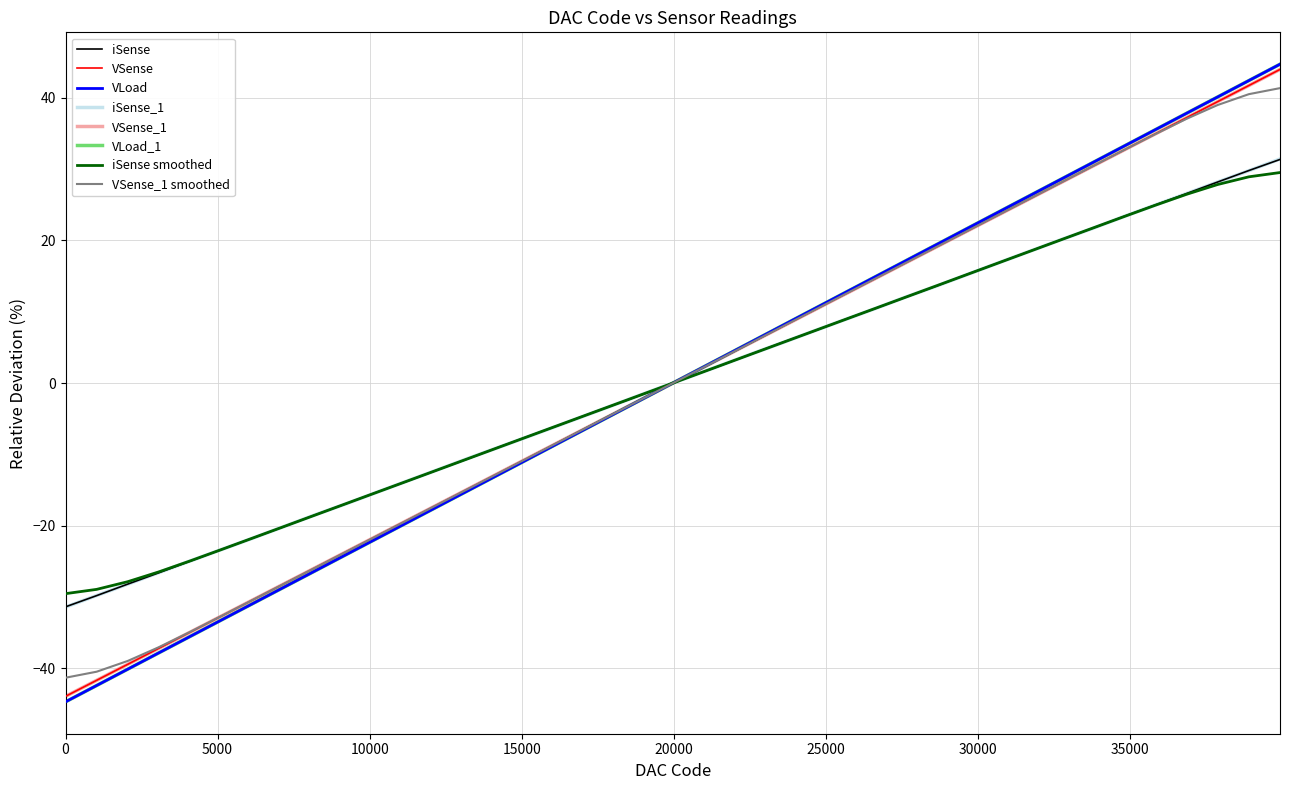

How many lines are shown in the chart?

8